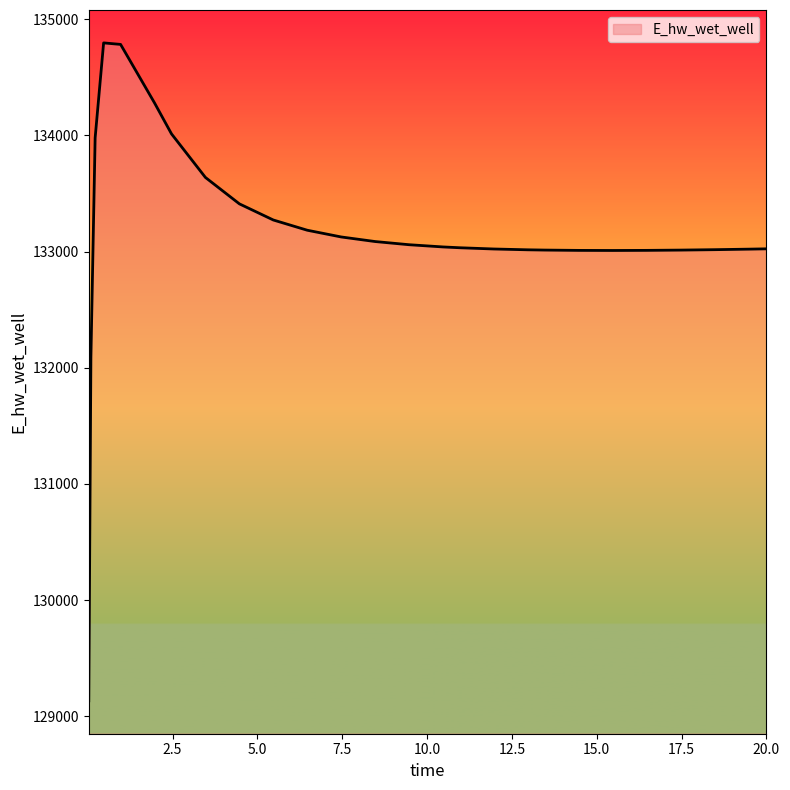

What is the smallest value displayed?

129132.7